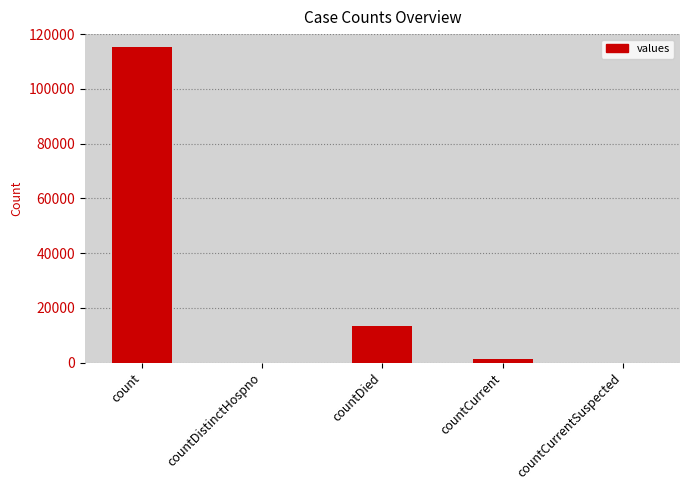

Which category has the highest value across all series?

count